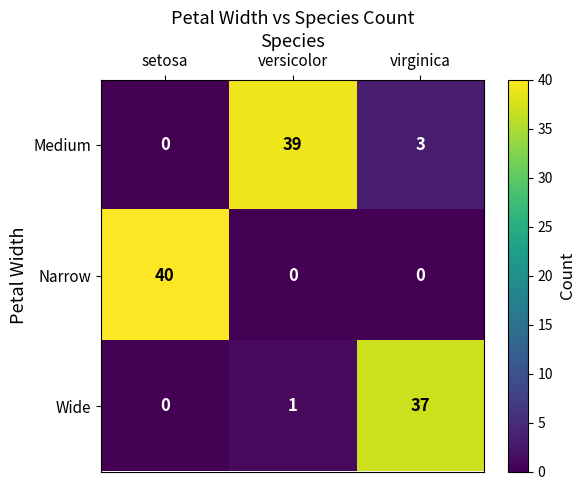

What is the difference between the maximum and minimum values in the Wide series?

37